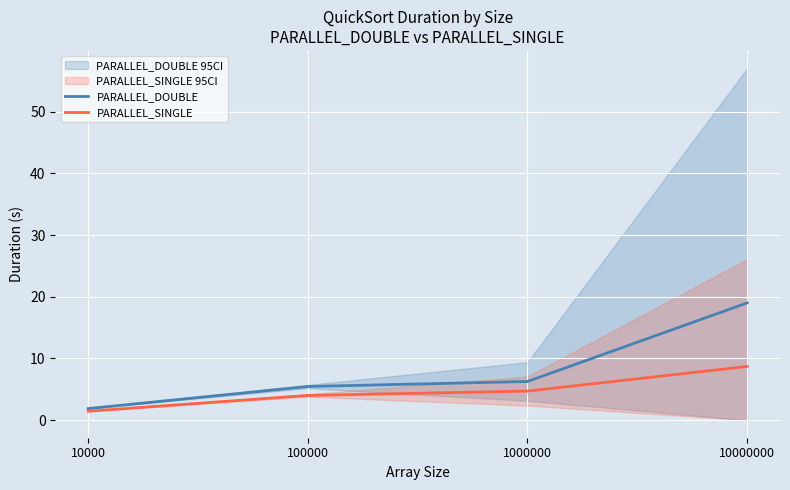

List the labels in order of PARALLEL_DOUBLE value, smallest first.

10000, 100000, 1000000, 10000000